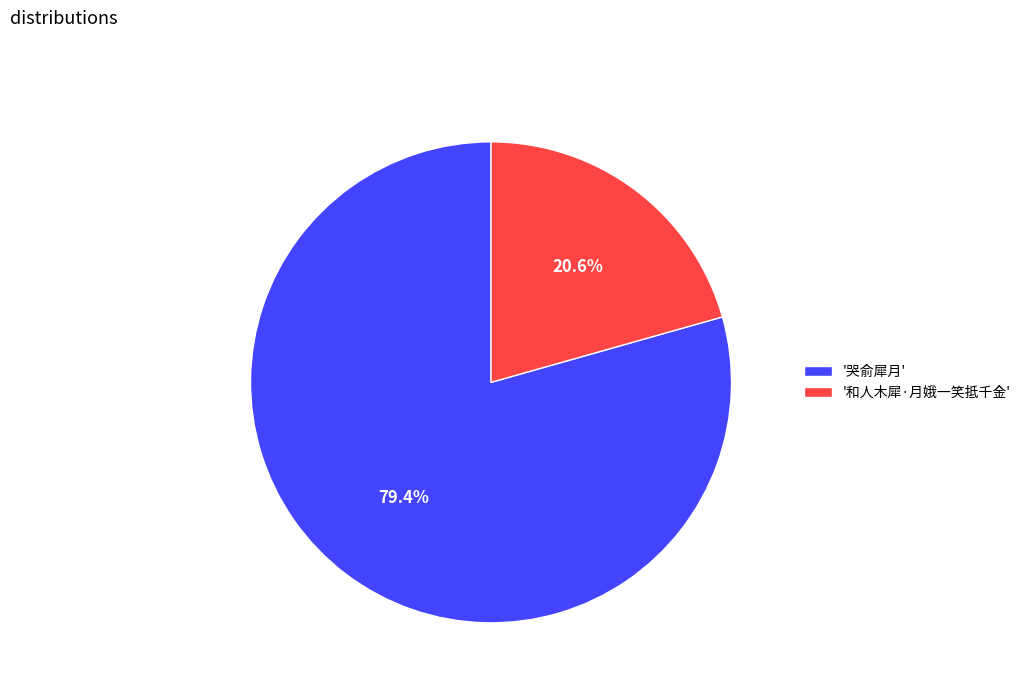

To the nearest percent, what is the difference between the largest and smallest slice percentages?

59%